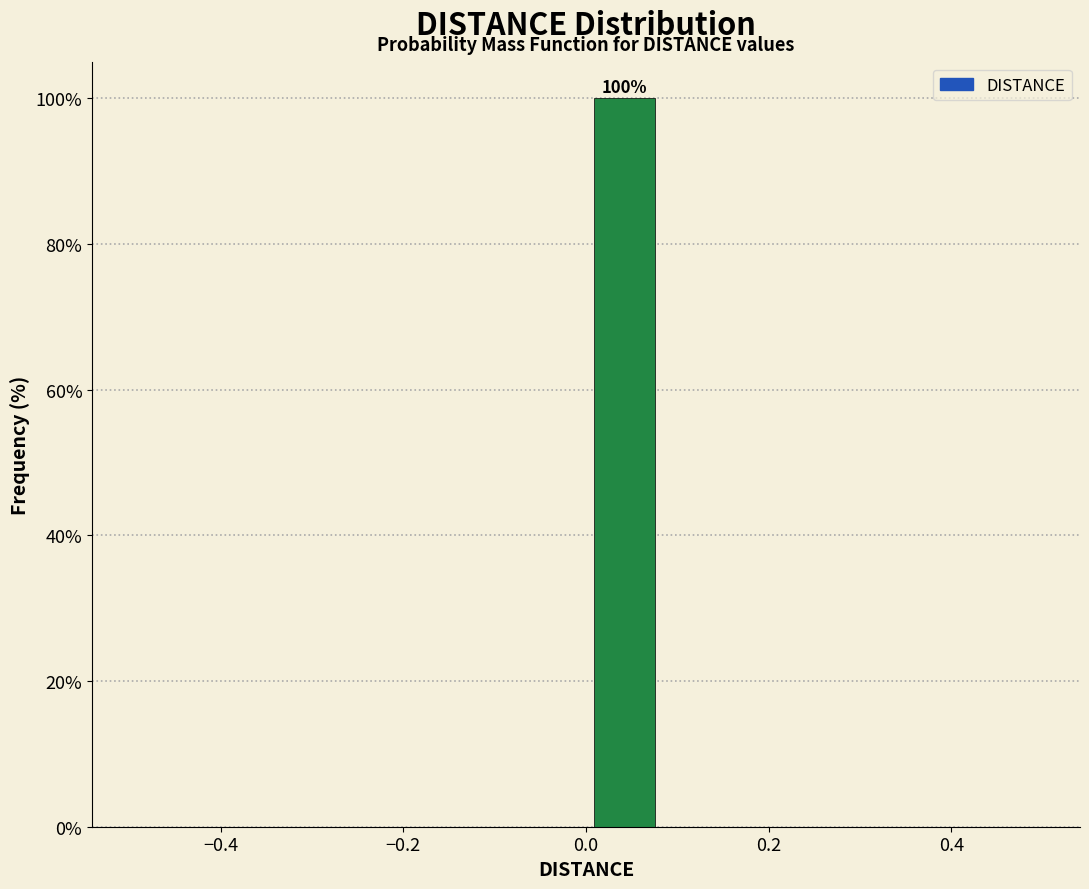

Which range on the x-axis has the tallest bar?

0.00 to 0.08